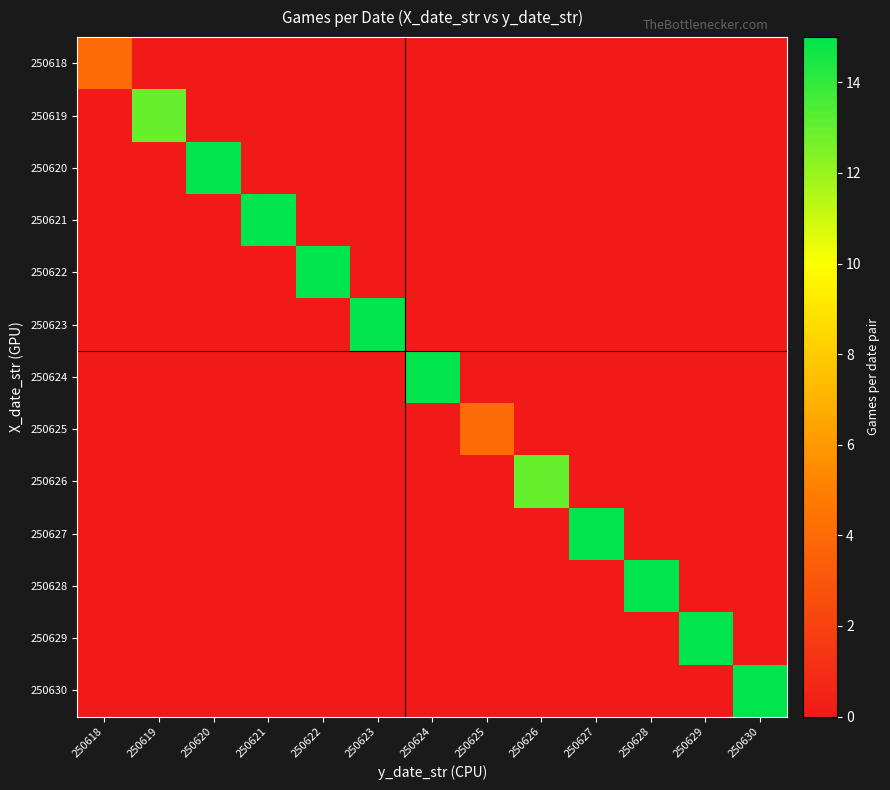

Reading left to right, list all the values displayed in this chart.

250618: 250618=4	250619=0	250620=0	250621=0	250622=0	250623=0	250624=0	250625=0	250626=0	250627=0	250628=0	250629=0	250630=0
250619: 250618=0	250619=13	250620=0	250621=0	250622=0	250623=0	250624=0	250625=0	250626=0	250627=0	250628=0	250629=0	250630=0
250620: 250618=0	250619=0	250620=15	250621=0	250622=0	250623=0	250624=0	250625=0	250626=0	250627=0	250628=0	250629=0	250630=0
250621: 250618=0	250619=0	250620=0	250621=15	250622=0	250623=0	250624=0	250625=0	250626=0	250627=0	250628=0	250629=0	250630=0
250622: 250618=0	250619=0	250620=0	250621=0	250622=15	250623=0	250624=0	250625=0	250626=0	250627=0	250628=0	250629=0	250630=0
250623: 250618=0	250619=0	250620=0	250621=0	250622=0	250623=15	250624=0	250625=0	250626=0	250627=0	250628=0	250629=0	250630=0
250624: 250618=0	250619=0	250620=0	250621=0	250622=0	250623=0	250624=15	250625=0	250626=0	250627=0	250628=0	250629=0	250630=0
250625: 250618=0	250619=0	250620=0	250621=0	250622=0	250623=0	250624=0	250625=4	250626=0	250627=0	250628=0	250629=0	250630=0
250626: 250618=0	250619=0	250620=0	250621=0	250622=0	250623=0	250624=0	250625=0	250626=13	250627=0	250628=0	250629=0	250630=0
250627: 250618=0	250619=0	250620=0	250621=0	250622=0	250623=0	250624=0	250625=0	250626=0	250627=15	250628=0	250629=0	250630=0
250628: 250618=0	250619=0	250620=0	250621=0	250622=0	250623=0	250624=0	250625=0	250626=0	250627=0	250628=15	250629=0	250630=0
250629: 250618=0	250619=0	250620=0	250621=0	250622=0	250623=0	250624=0	250625=0	250626=0	250627=0	250628=0	250629=15	250630=0
250630: 250618=0	250619=0	250620=0	250621=0	250622=0	250623=0	250624=0	250625=0	250626=0	250627=0	250628=0	250629=0	250630=15